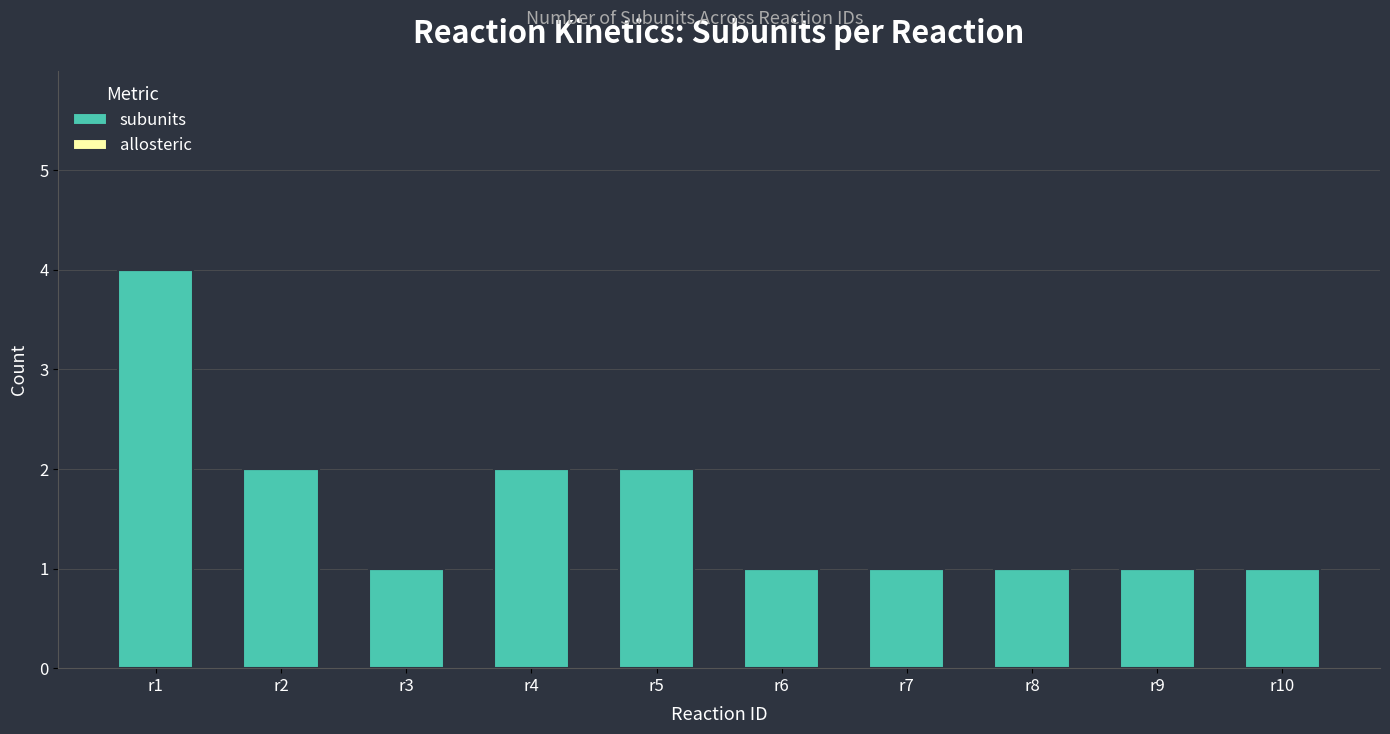

What is the value of the 9th bar from the left?

1